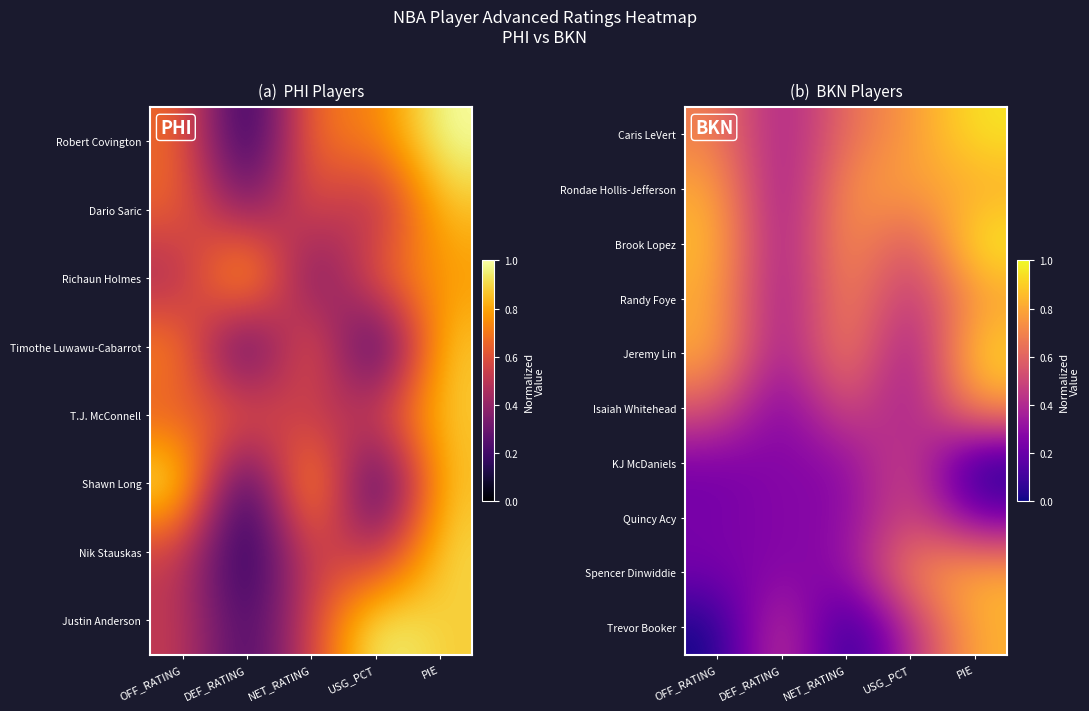

Is the value of Spencer Dinwiddie at DEF_RATING greater than the value of Rondae Hollis-Jefferson at NET_RATING?

No